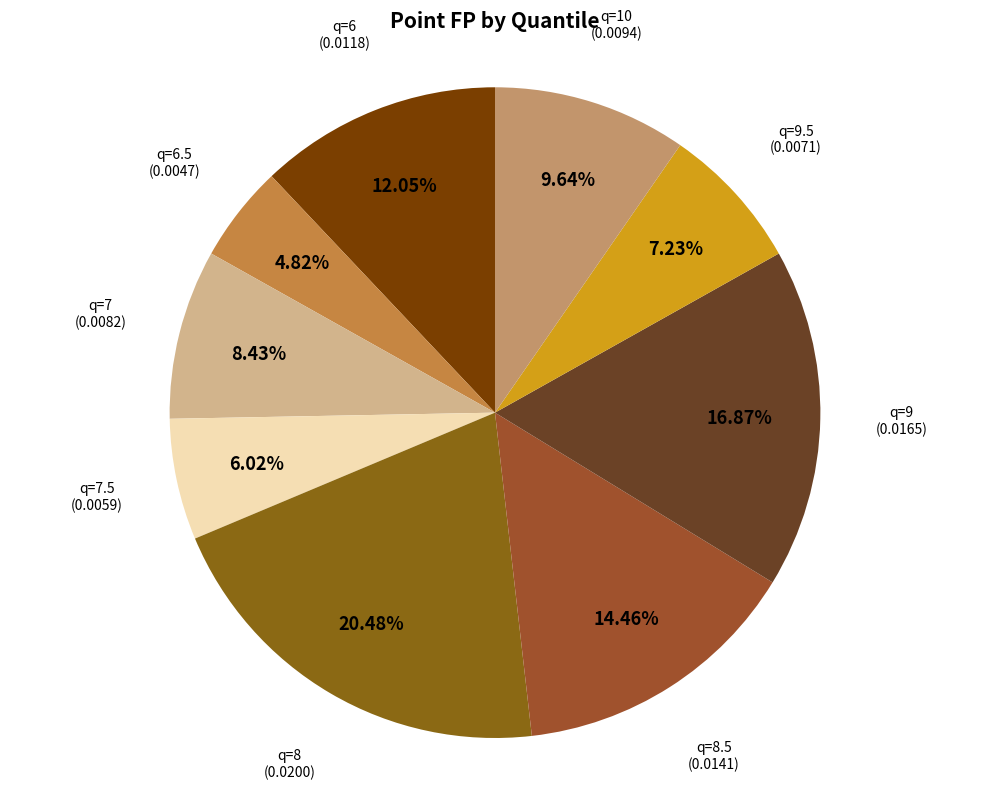

How many segments does this pie chart have?

9